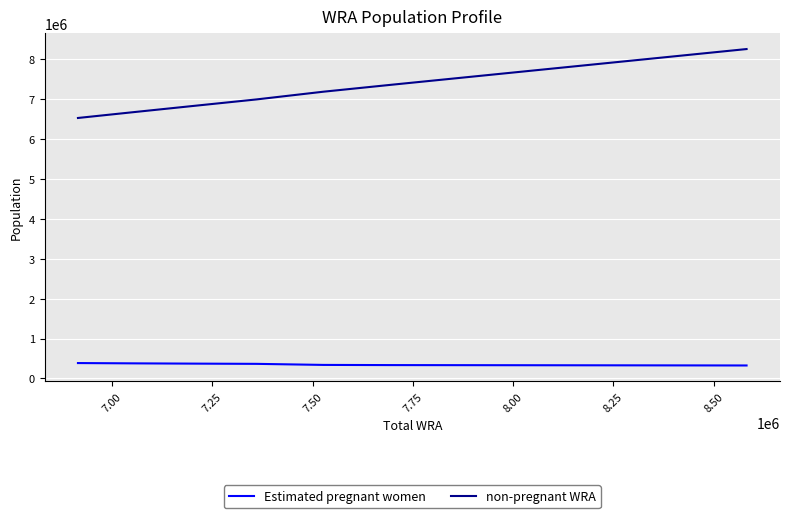

What is the maximum value for Estimated pregnant women?

385882.8